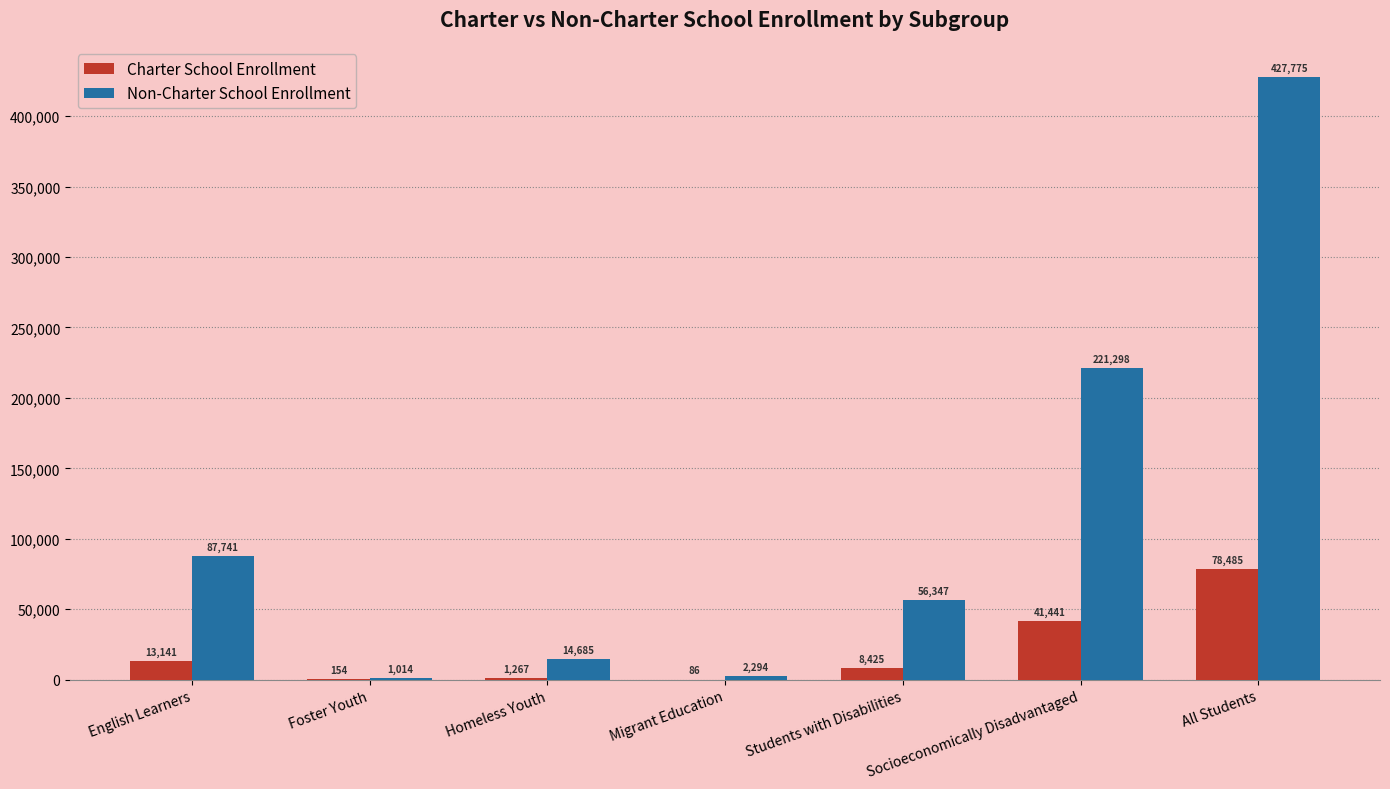

How many series are shown in this chart?

2